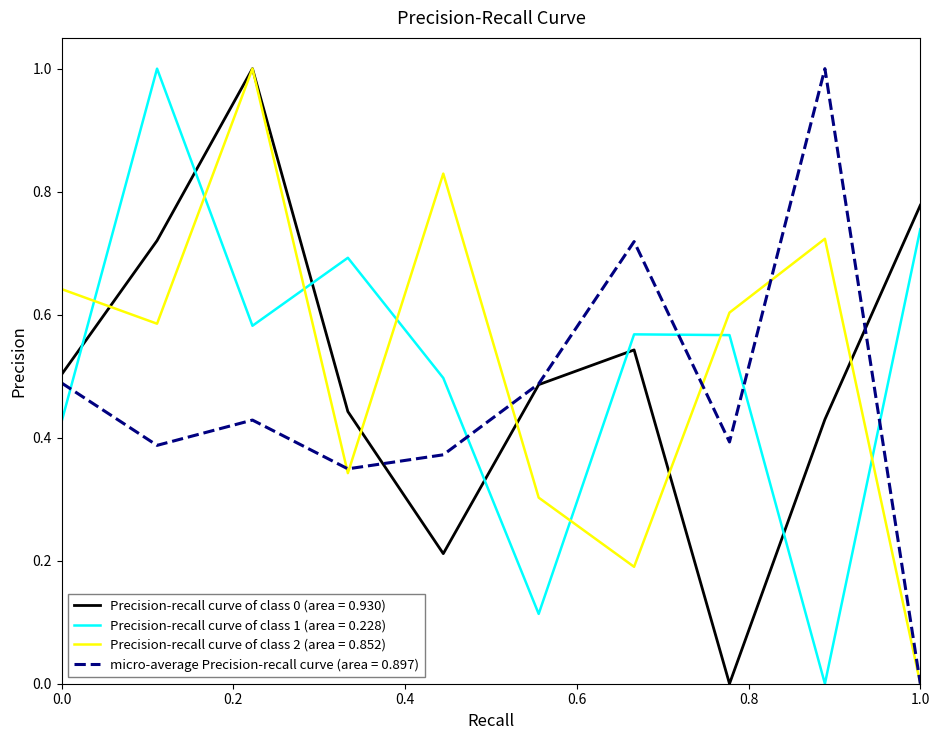

Which series ends up on top after the final intersection of Precision-recall curve of class 2 (area = 0.852) and Precision-recall curve of class 1 (area = 0.228)?

Precision-recall curve of class 1 (area = 0.228)